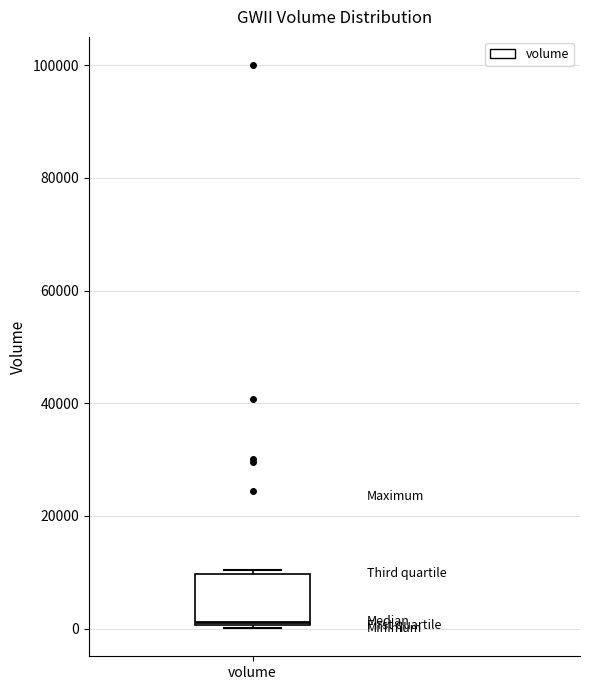

Read this box plot against the y-axis: the position of the median line, the range covered by the box, and the ends of both whiskers. The values are not printed on the chart, so give them approximately, as read against the axis.

median 2000, box 0 to 10000, whiskers 0 to 10000 (just above the box's upper edge)